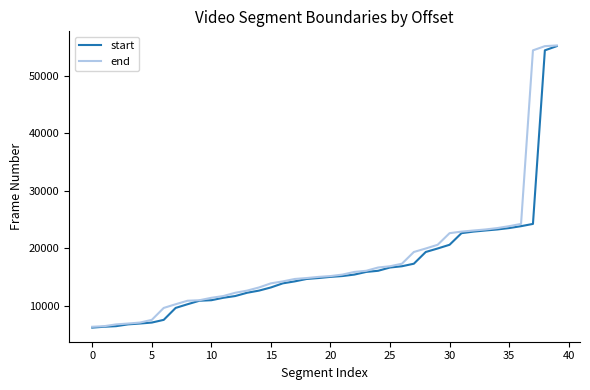

What is the maximum value shown in the chart?

55329